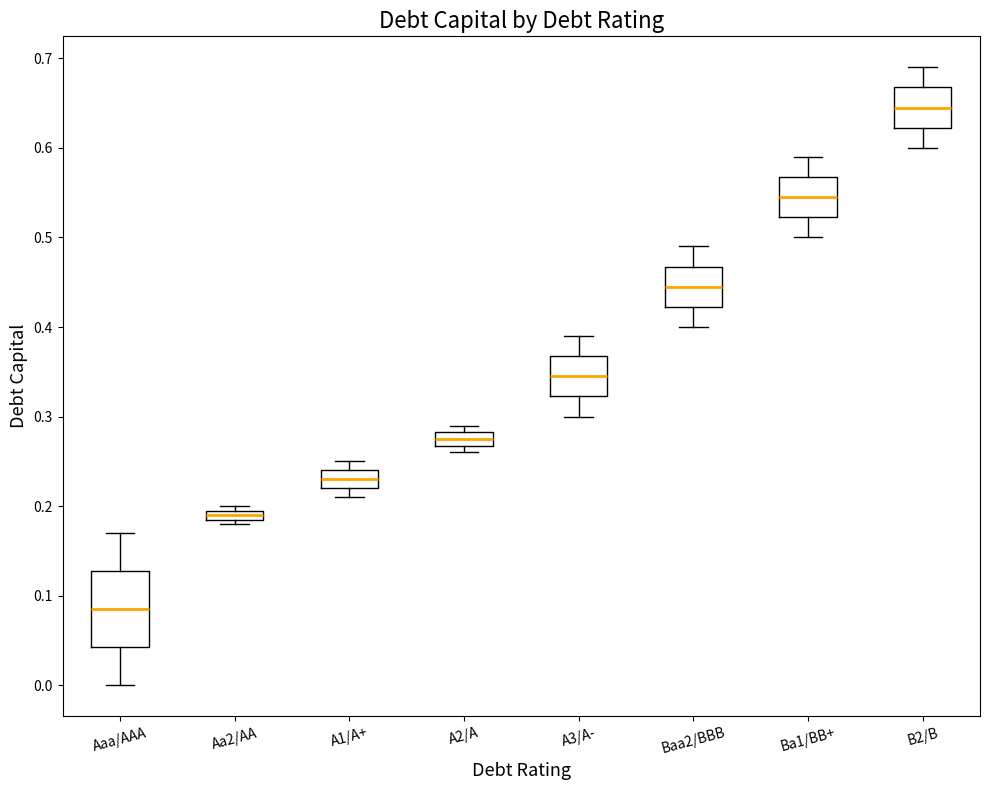

Which box's median line is the lowest?

Aaa/AAA